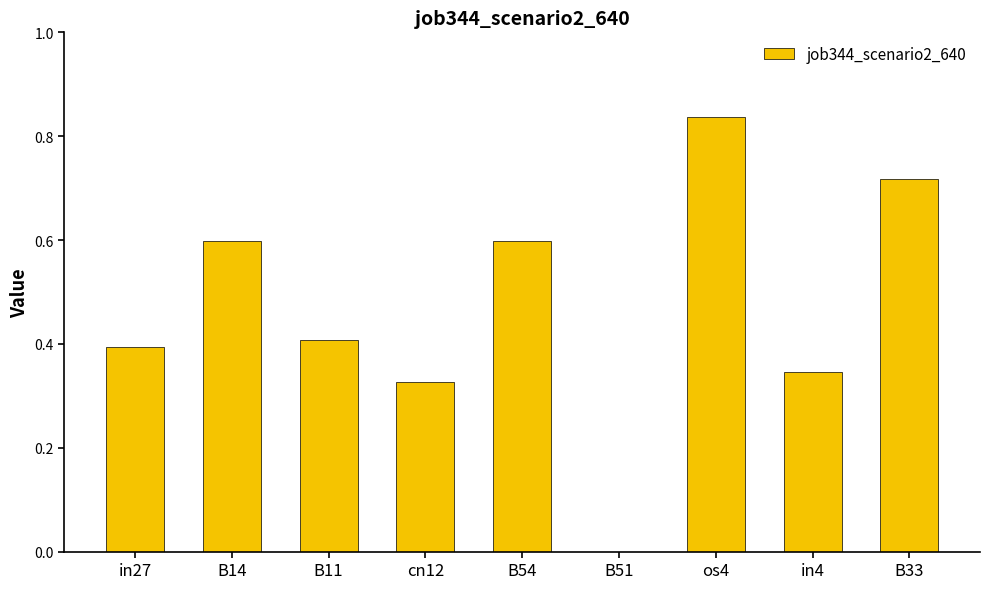

The value at B14 is 0.6. True or false?

True